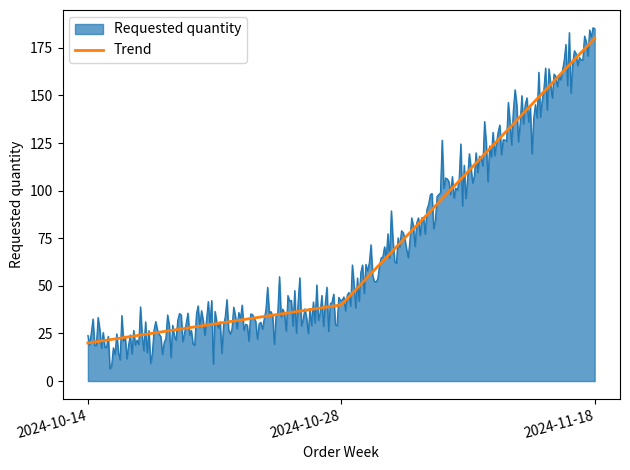

What is the greatest value displayed?

185.6